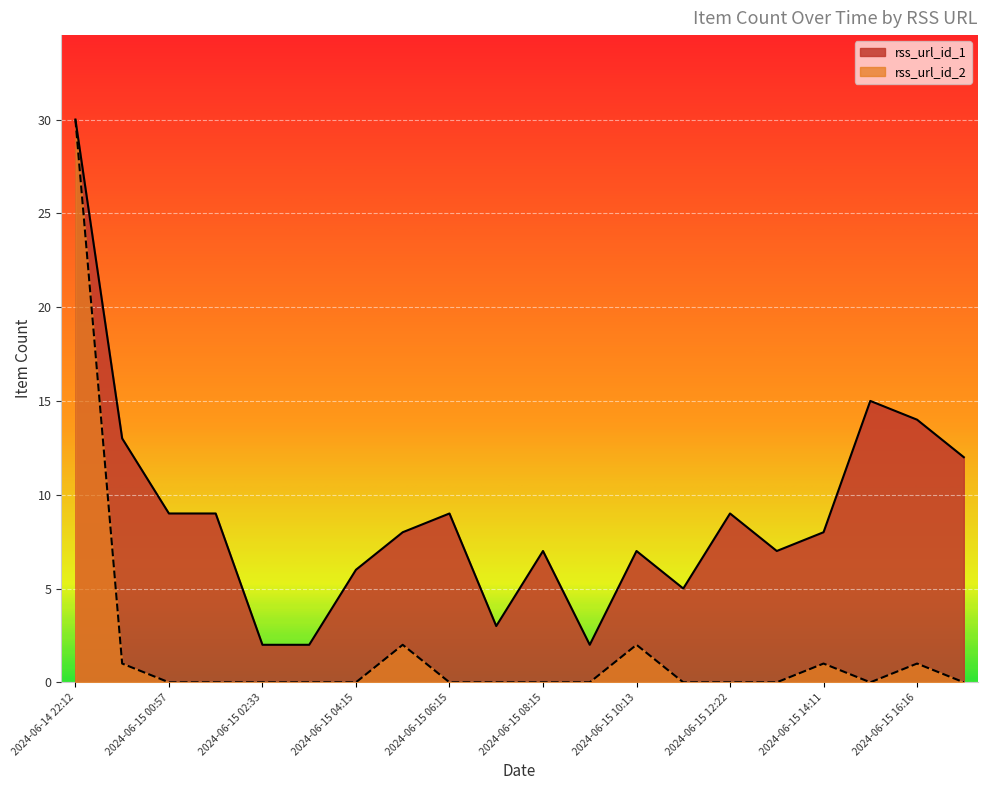

Which series has the widest spread of values?

rss_url_id_2